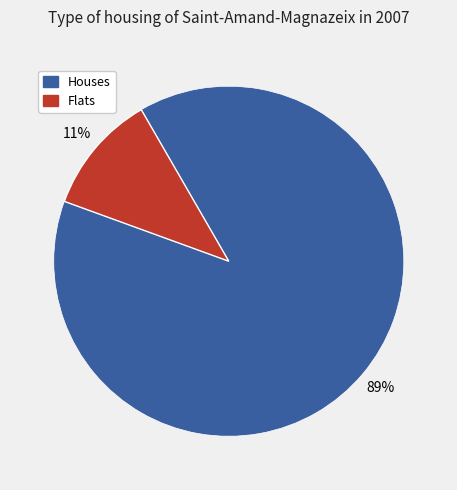

Rank the categories by value from lowest to highest.

Flats, Houses